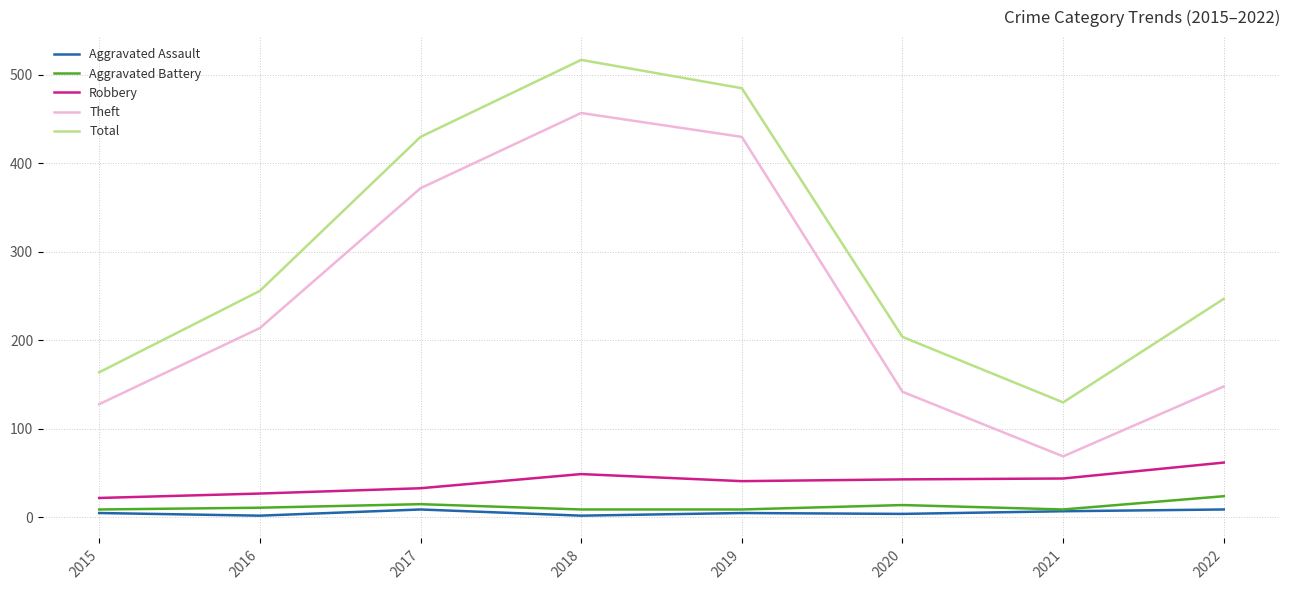

True or false: Aggravated Battery and Robbery cross at least once.

False